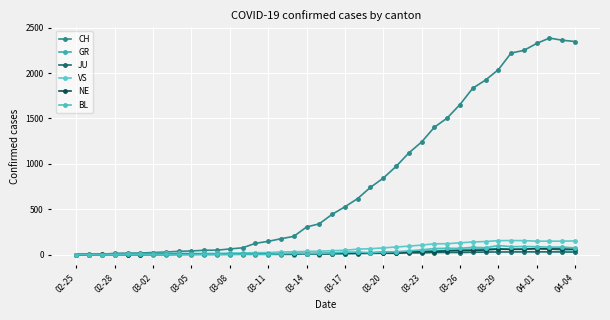

How many categories are shown in the chart?

40